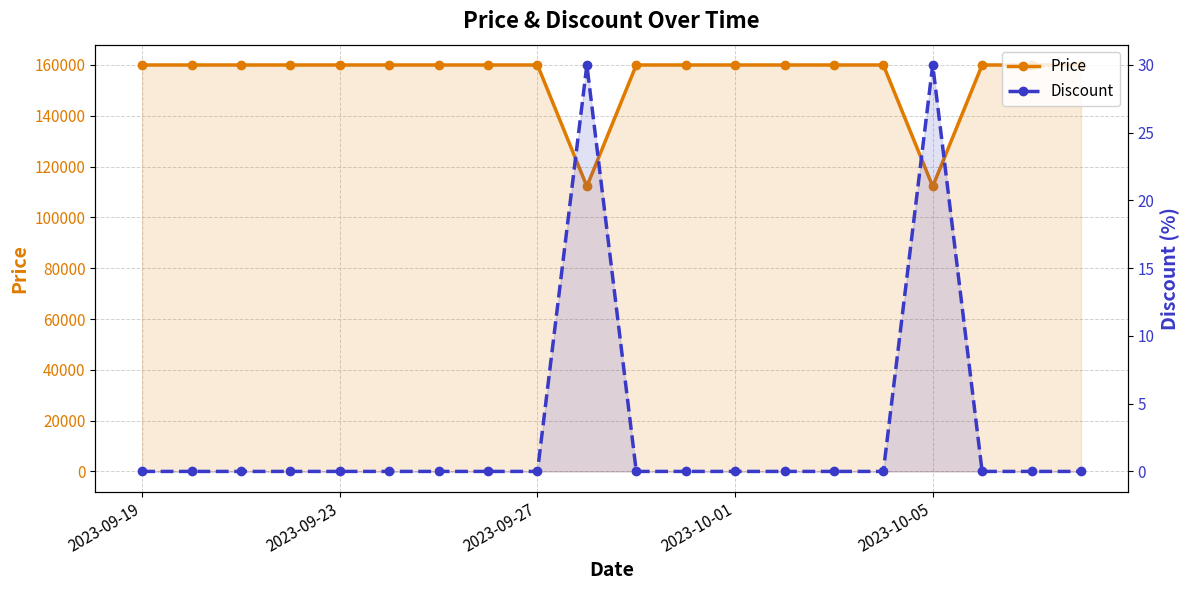

At which category is the sum across all series the highest?

2023-09-19